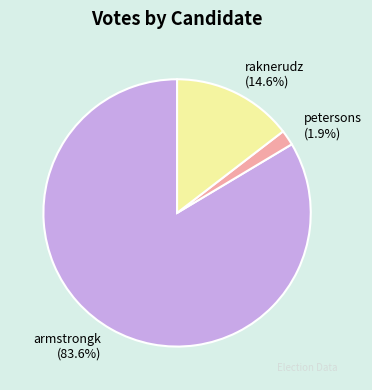

What is the smallest slice in the pie chart?

petersons